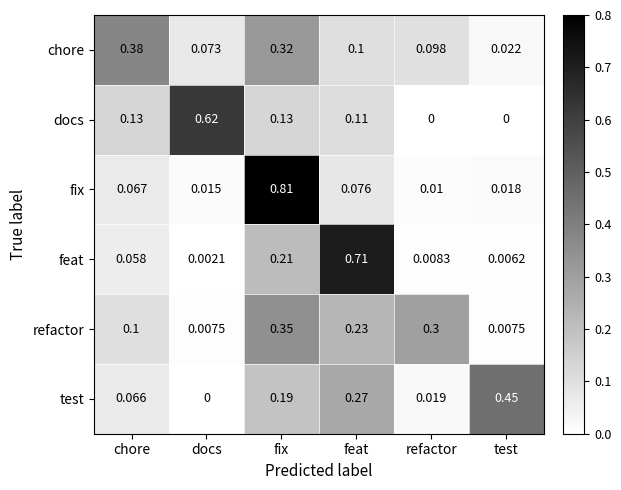

Which series has the largest total across all categories?

fix